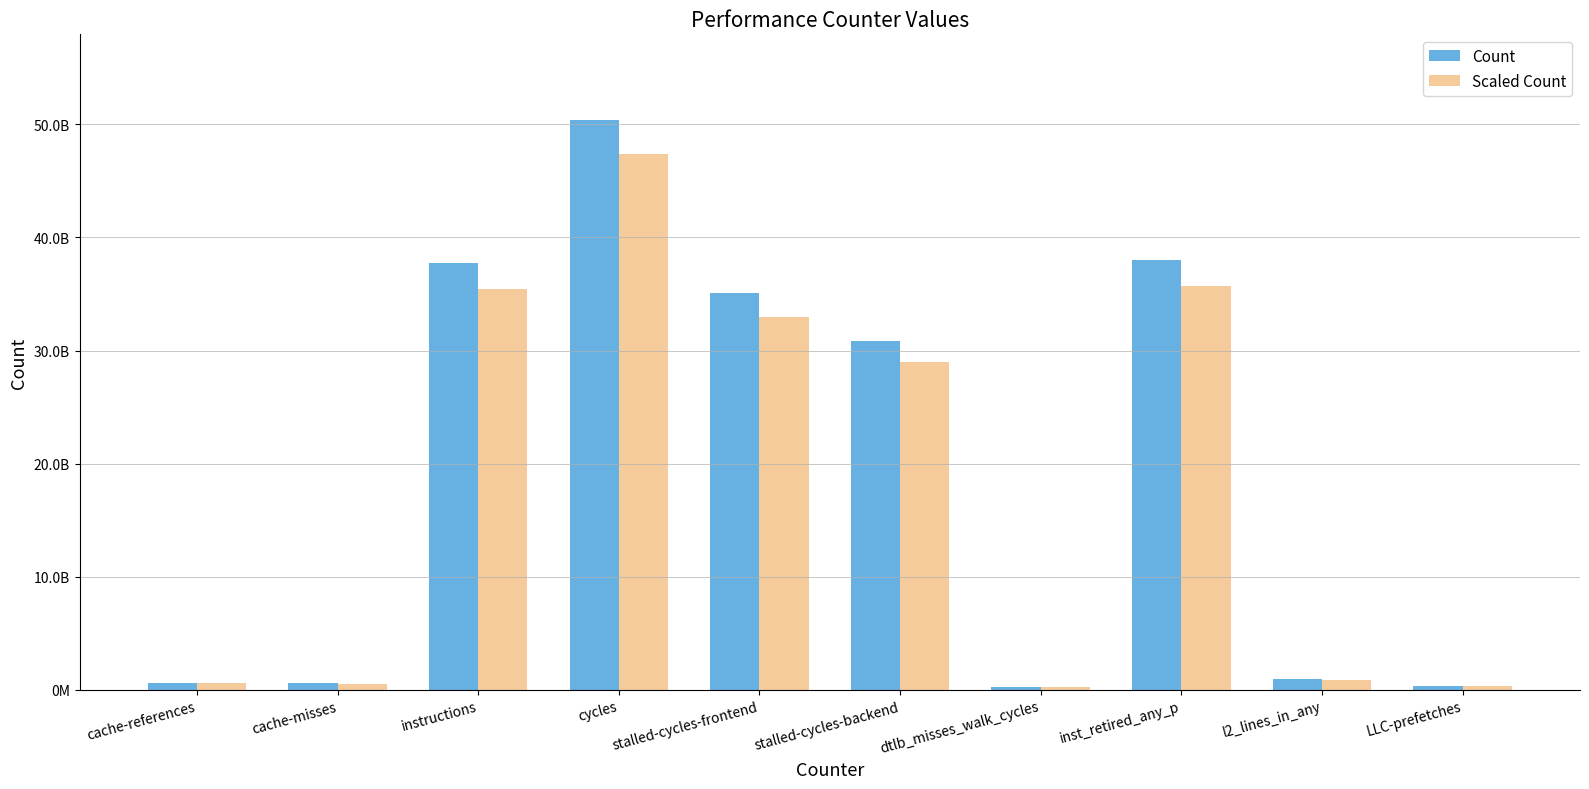

Are the bars grouped side by side (vs. stacked)?

Yes